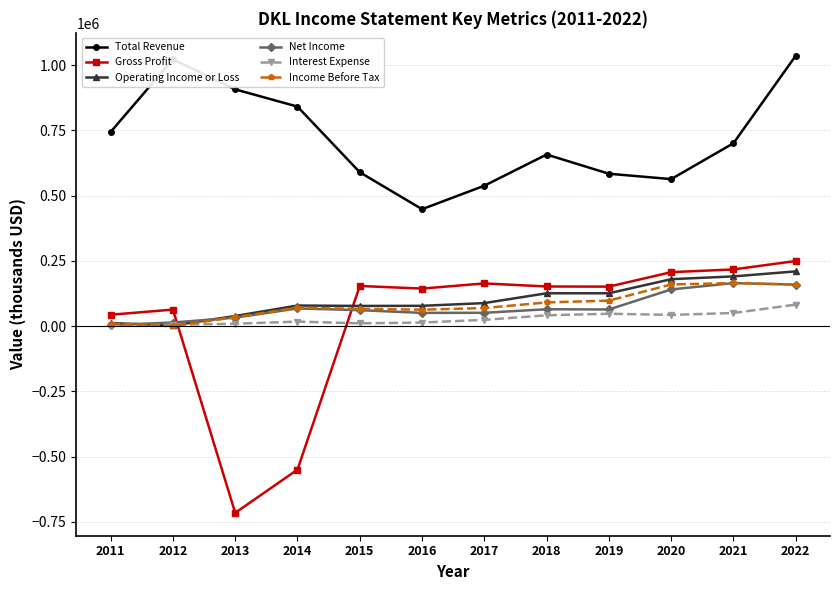

The Total Revenue series shows 700900 at 2021. True or false?

True